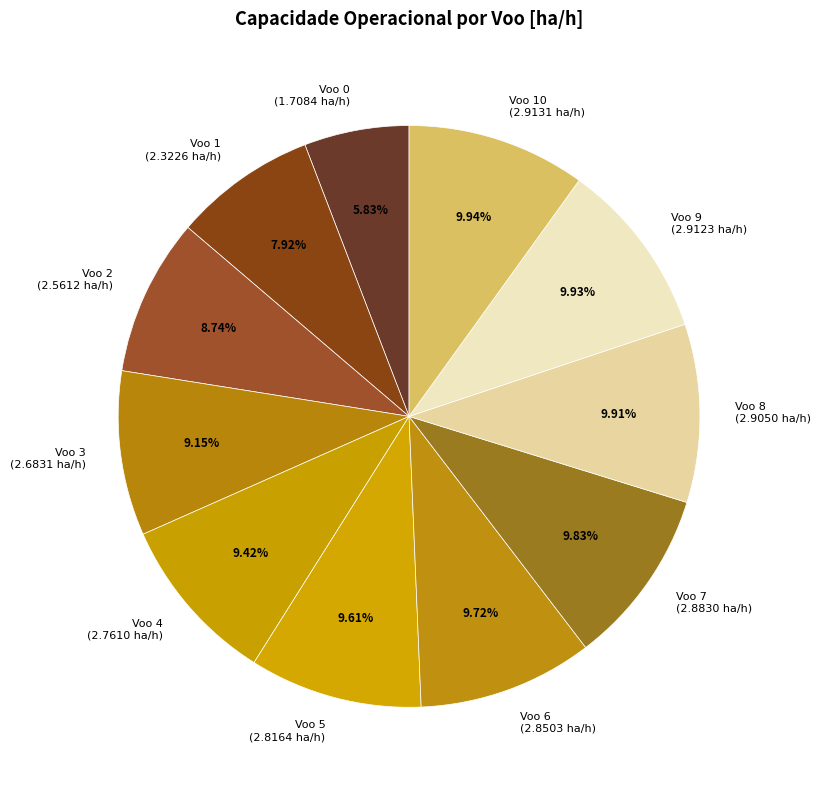

Does any single category account for the majority?

No